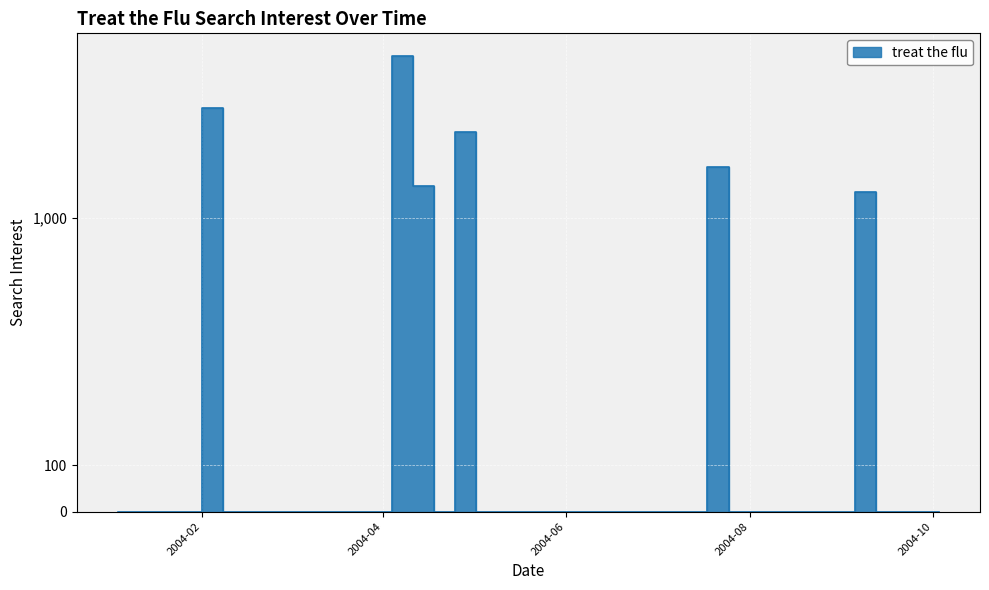

The value at 2004-05-02 is 3773.0. True or false?

False